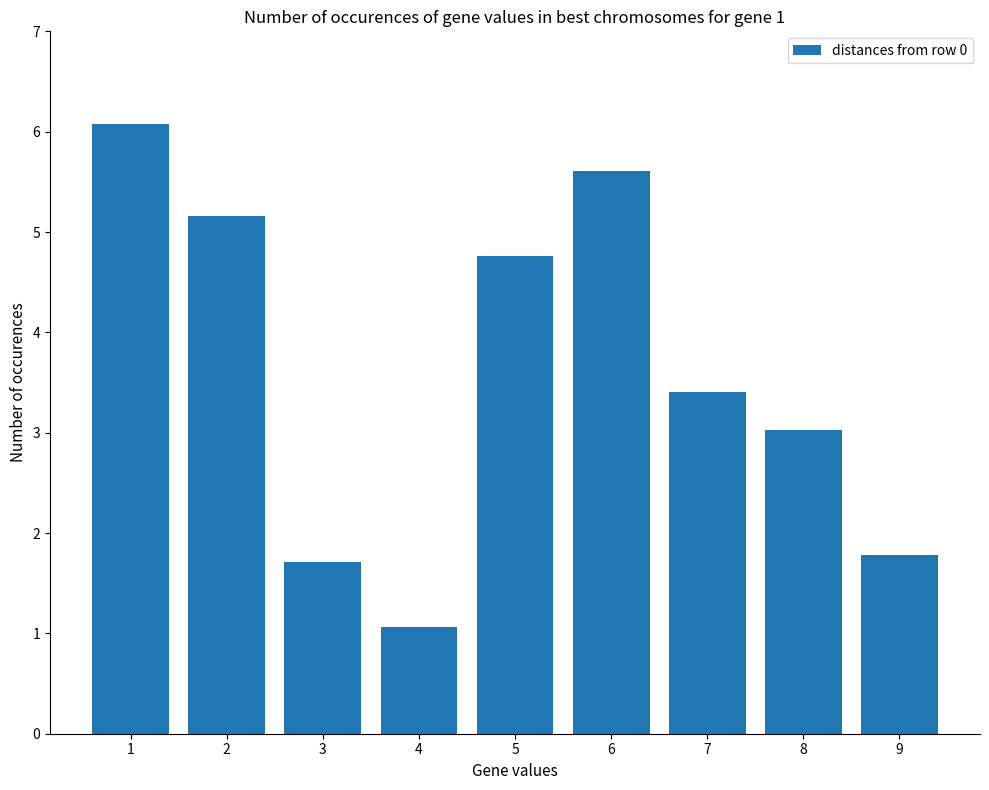

What is the maximum value shown in the chart?

6.1